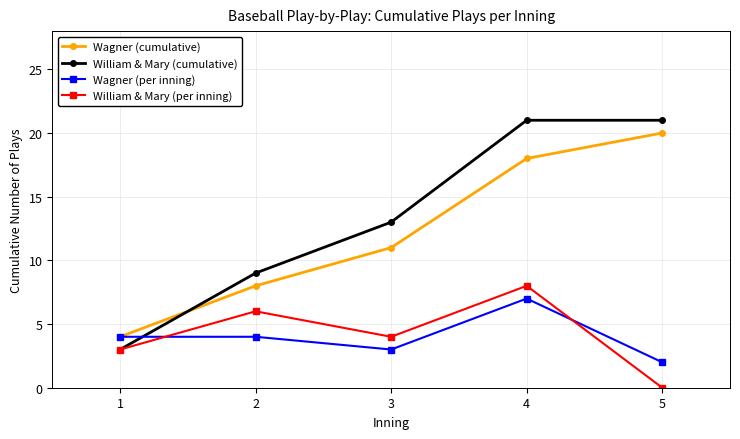

Which category has the lowest value in the Wagner (per inning) series?

5